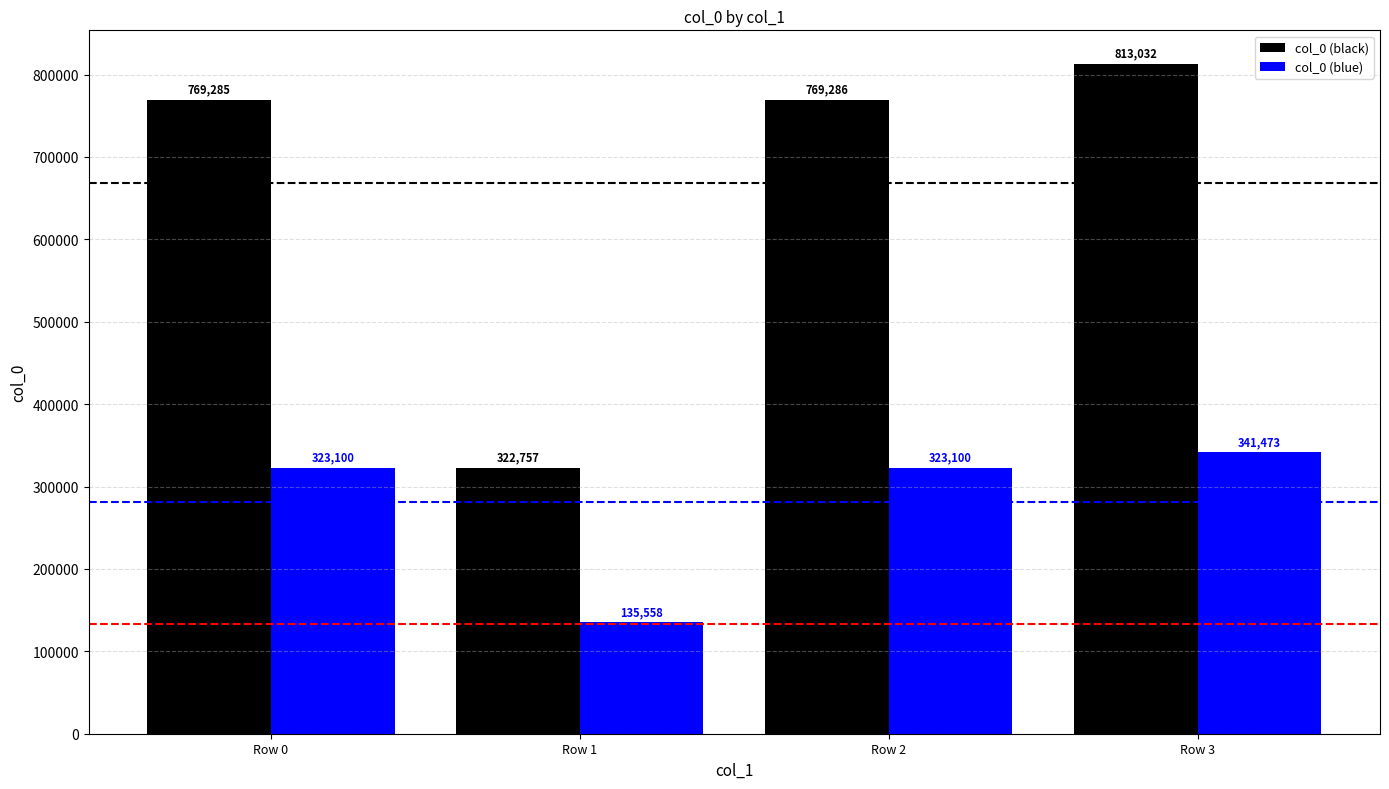

How many series are shown in this chart?

2